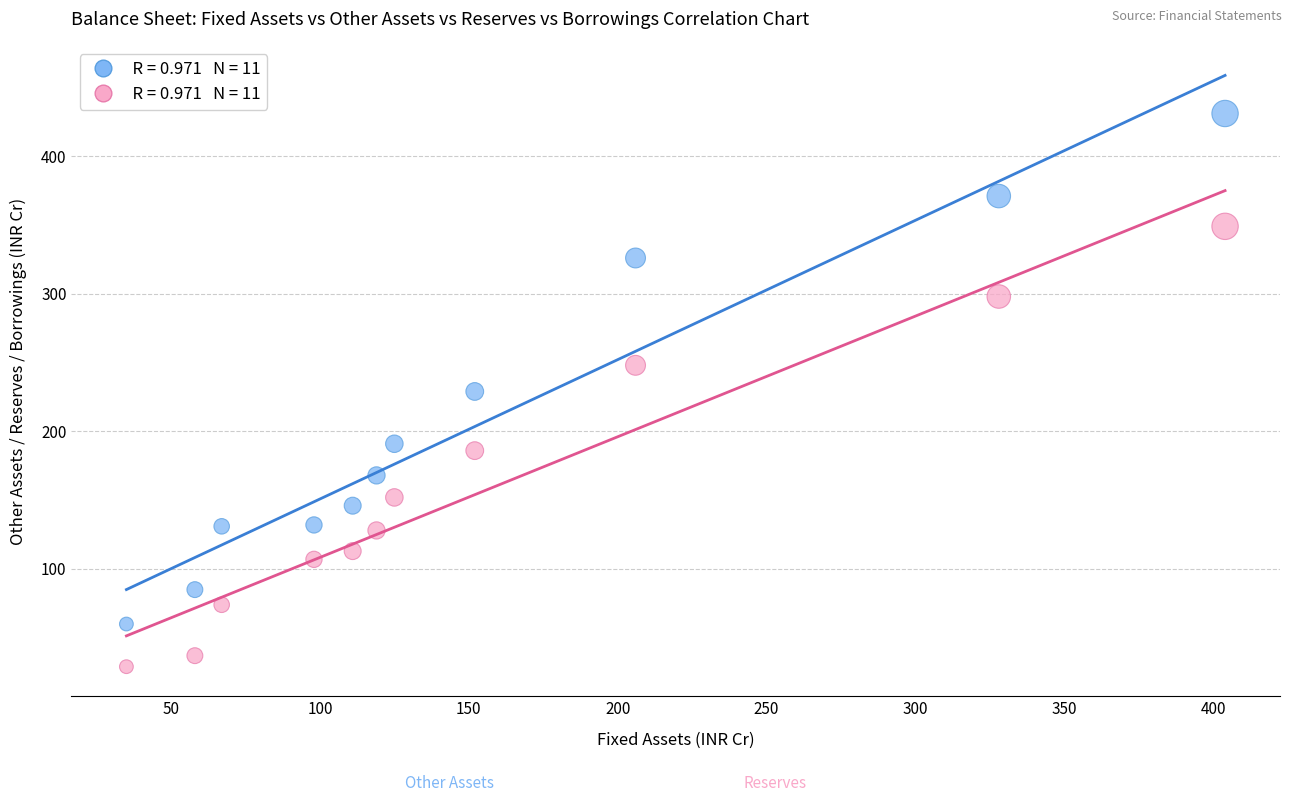

Across all data points, what is the range of Y values (max minus min)?

402